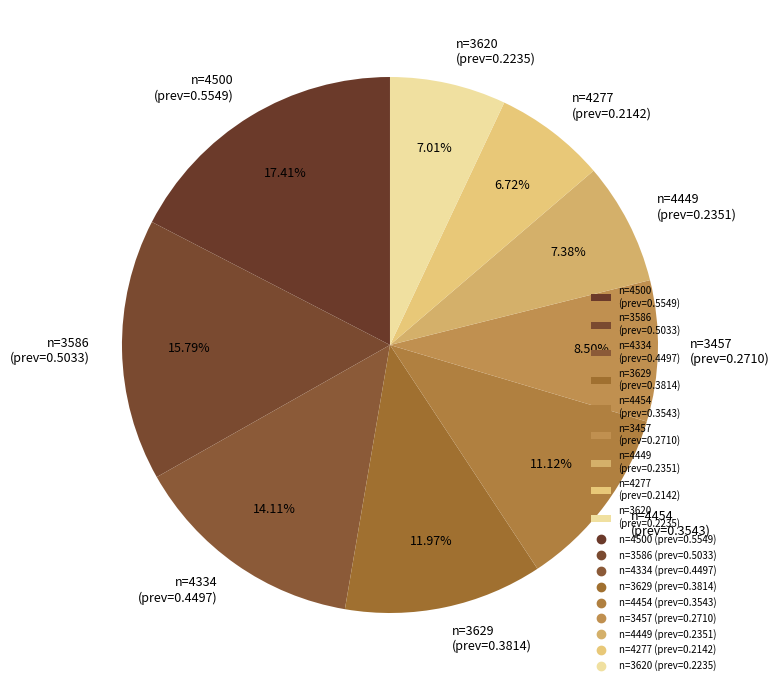

Between n=4454 (prev=0.3543) and n=3629 (prev=0.3814), which is larger?

n=3629 (prev=0.3814)